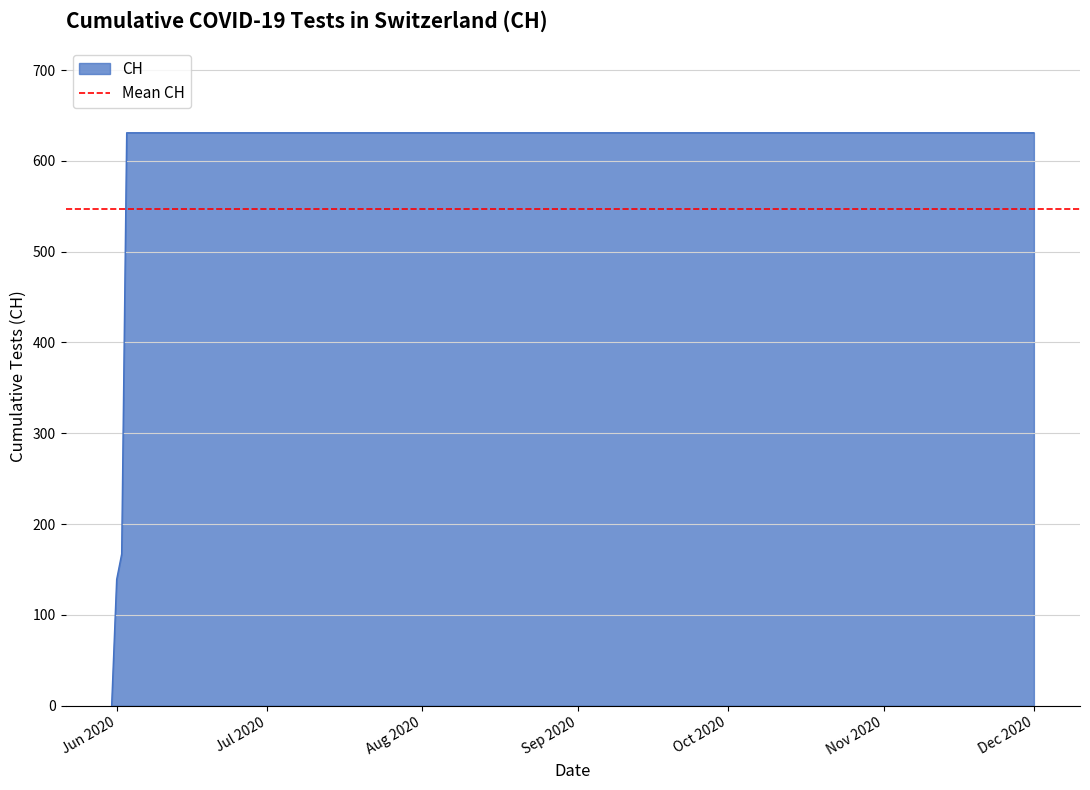

What is the maximum value for CH?

631